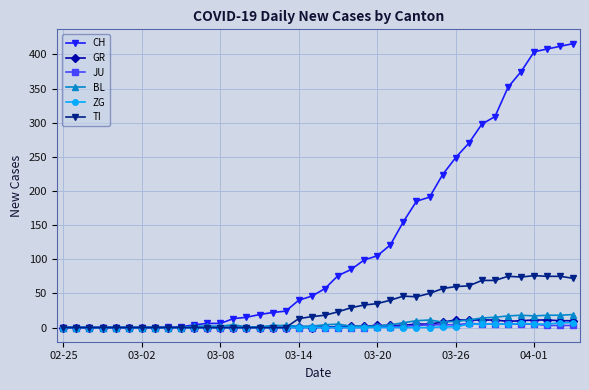

What is the highest value of the CH series?

416